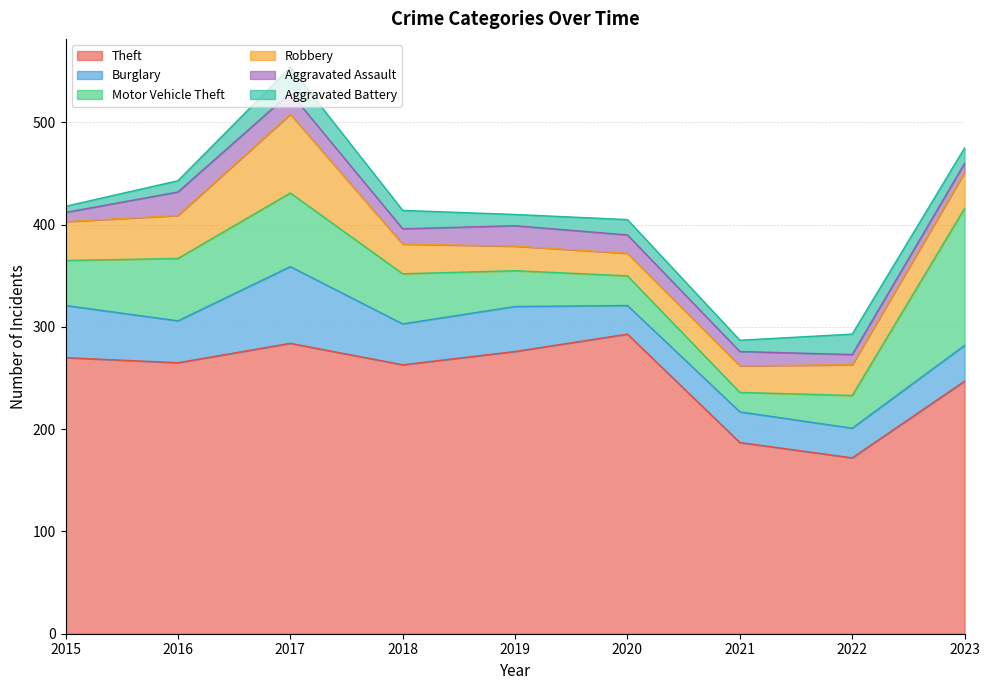

What is the difference between the highest and lowest values at 2016?

254